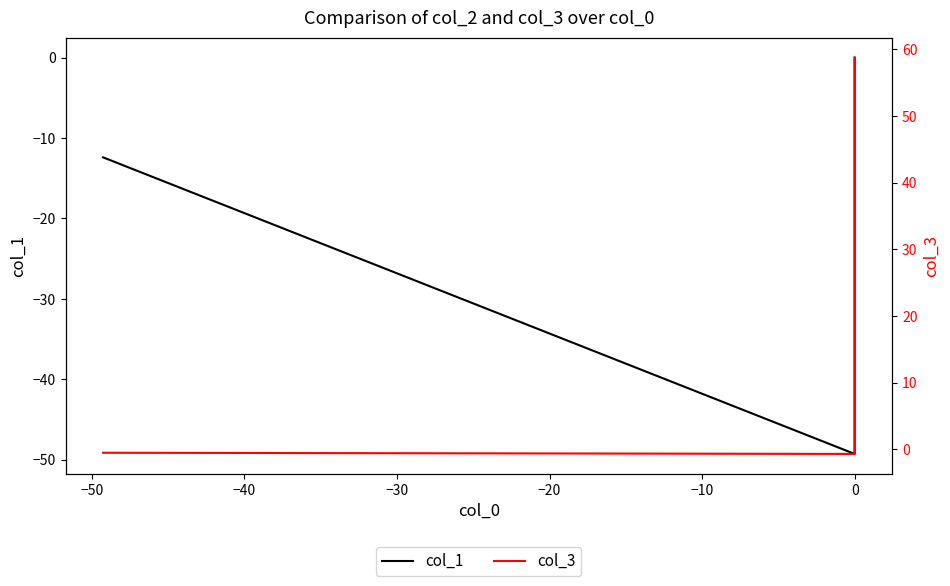

Is the value of col_1 at −60 greater than the value of col_3 at −30?

No